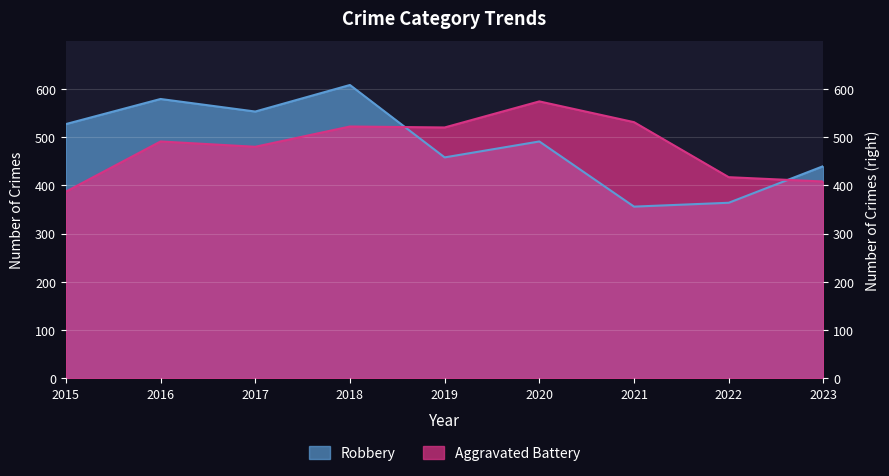

Reading left to right, what are all the values shown in this chart?

Robbery: 527	579	553	608	458	491	356	364	440
Aggravated Battery: 387	491	480	522	520	574	531	417	408